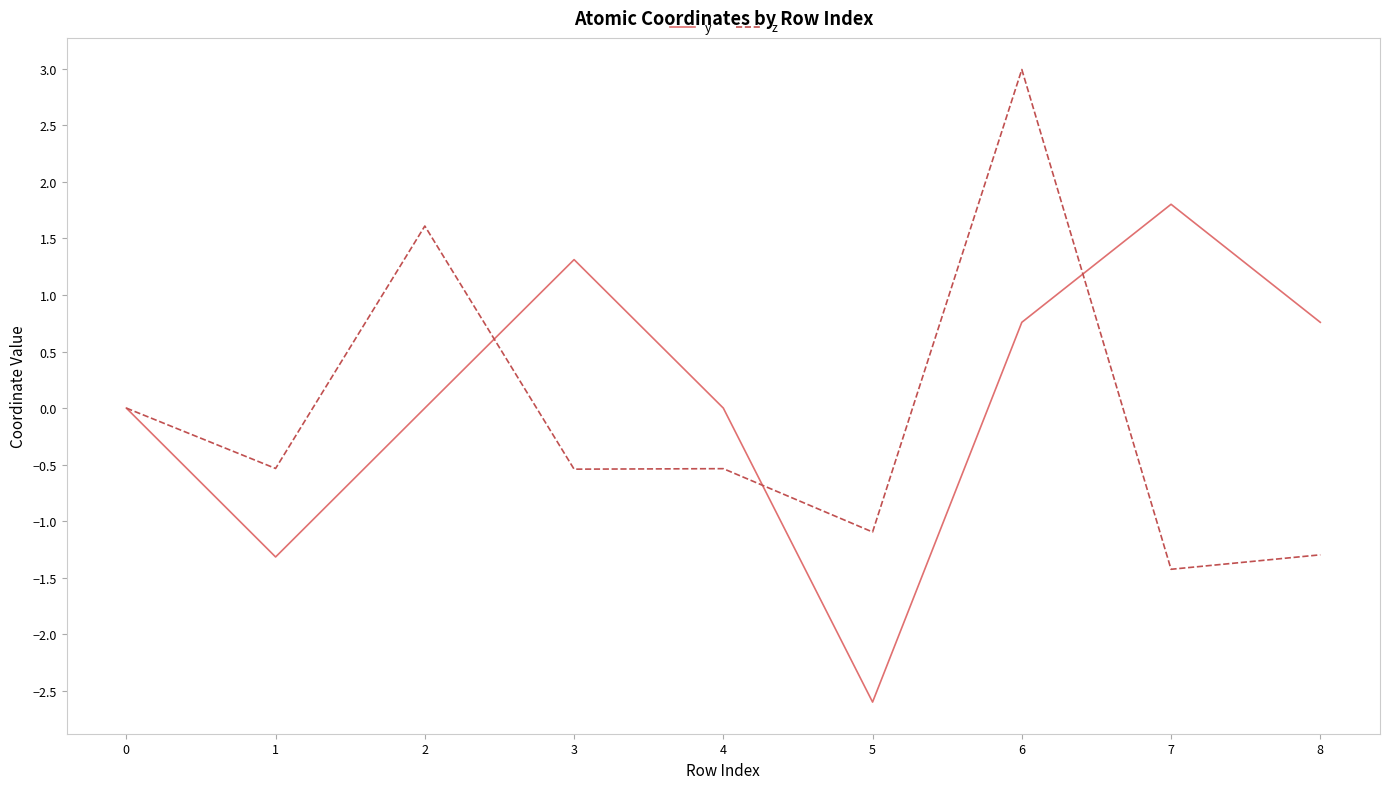

At which category is the sum across all series the highest?

6